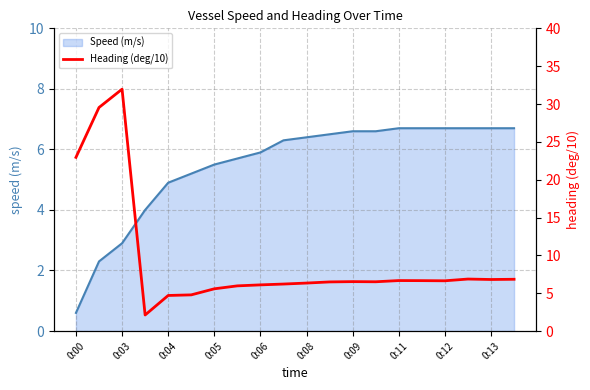

At which label is Speed (m/s) closest to 3?

0:03